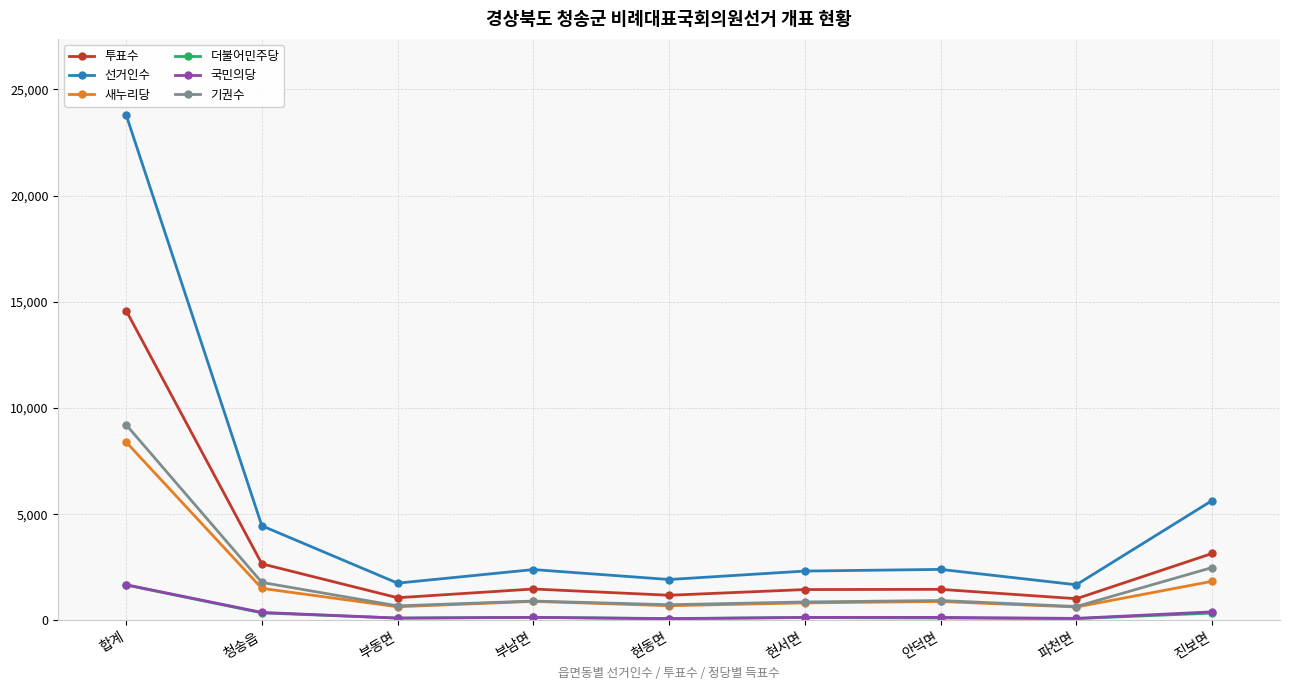

True or false: 기권수 has a value of 741 at 현동면.

True